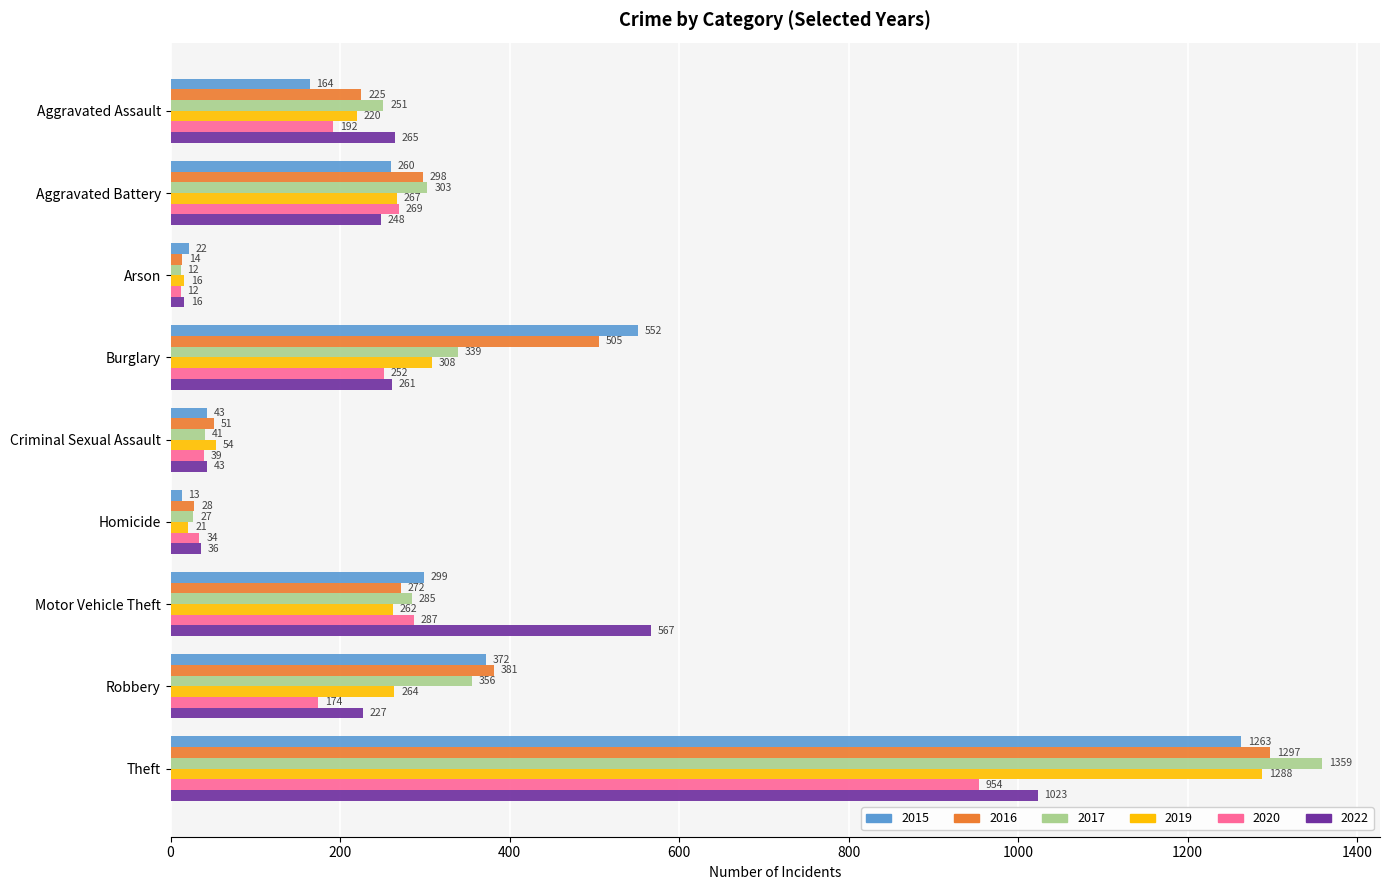

The value of 2019 at Motor Vehicle Theft is 262. True or false?

True